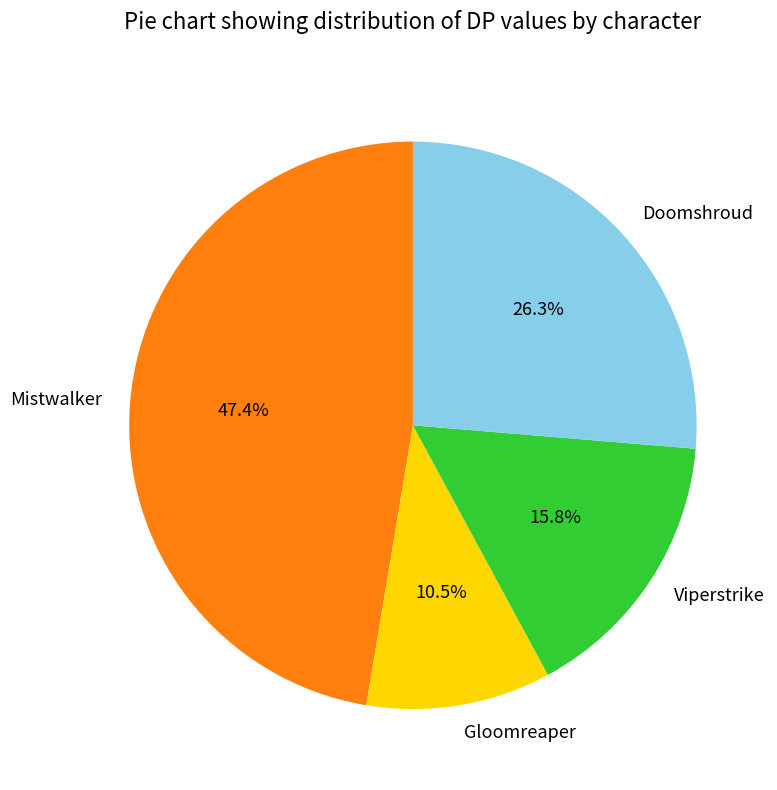

Which category has the biggest portion of the pie?

Mistwalker